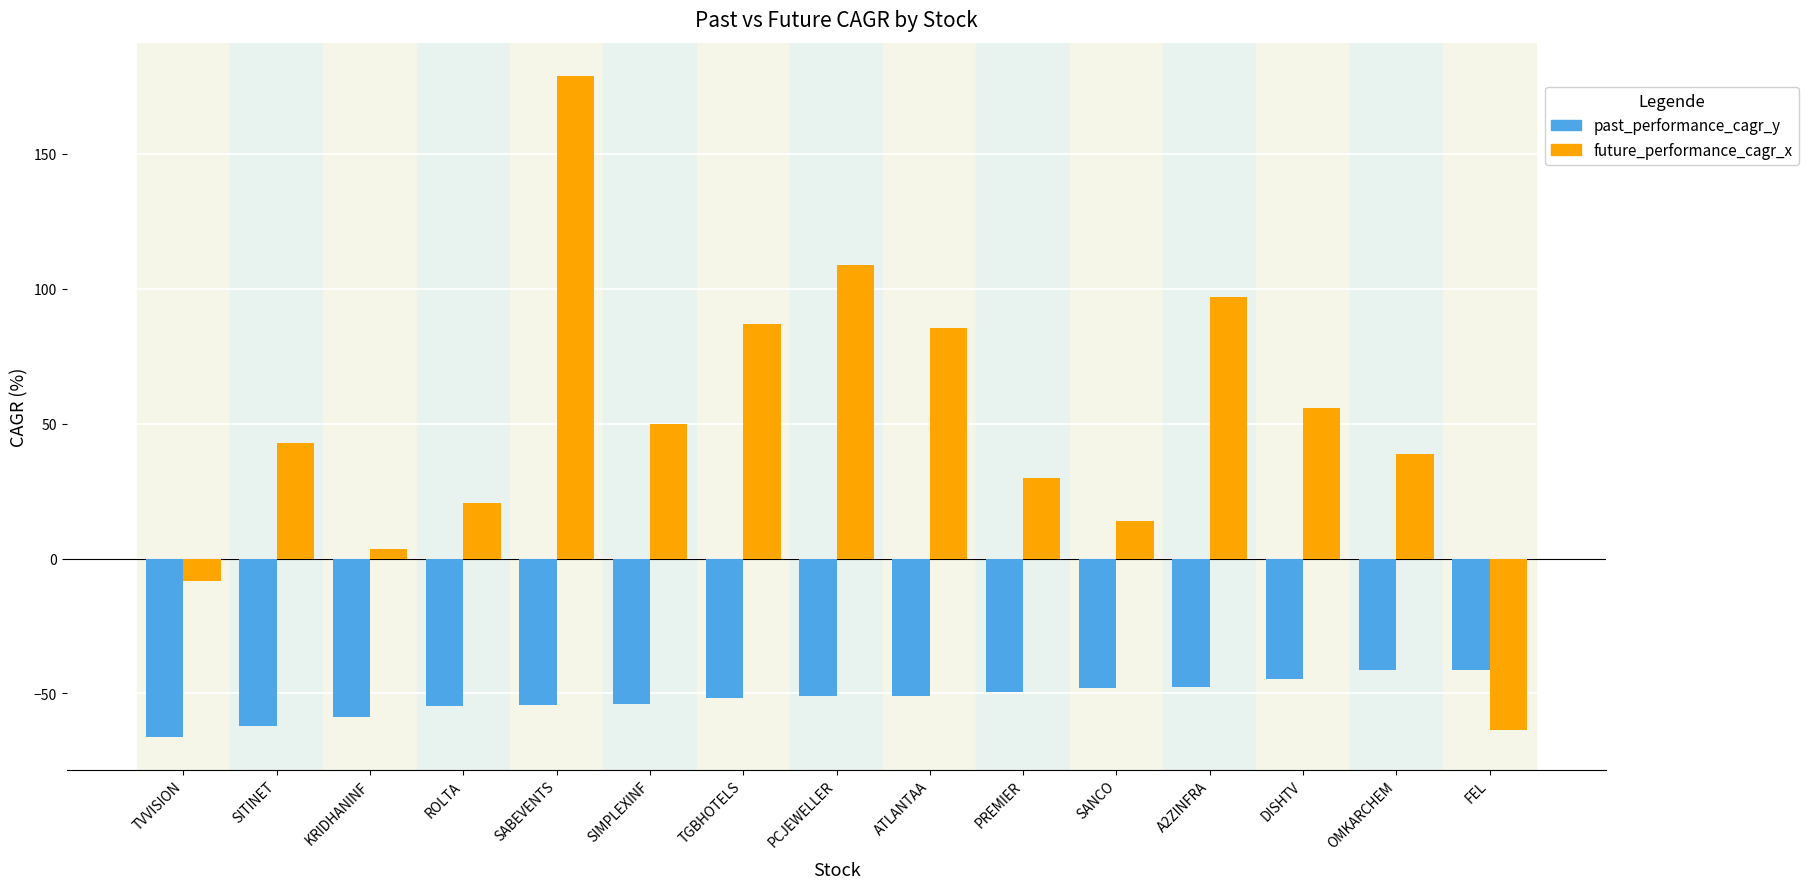

Which series has the largest total across all categories?

future_performance_cagr_x